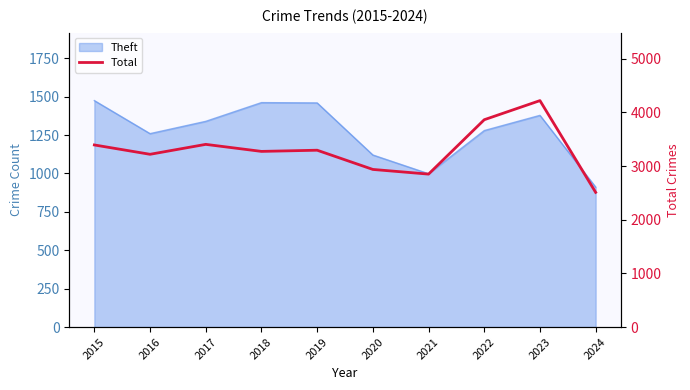

How many values are below 3294?

5